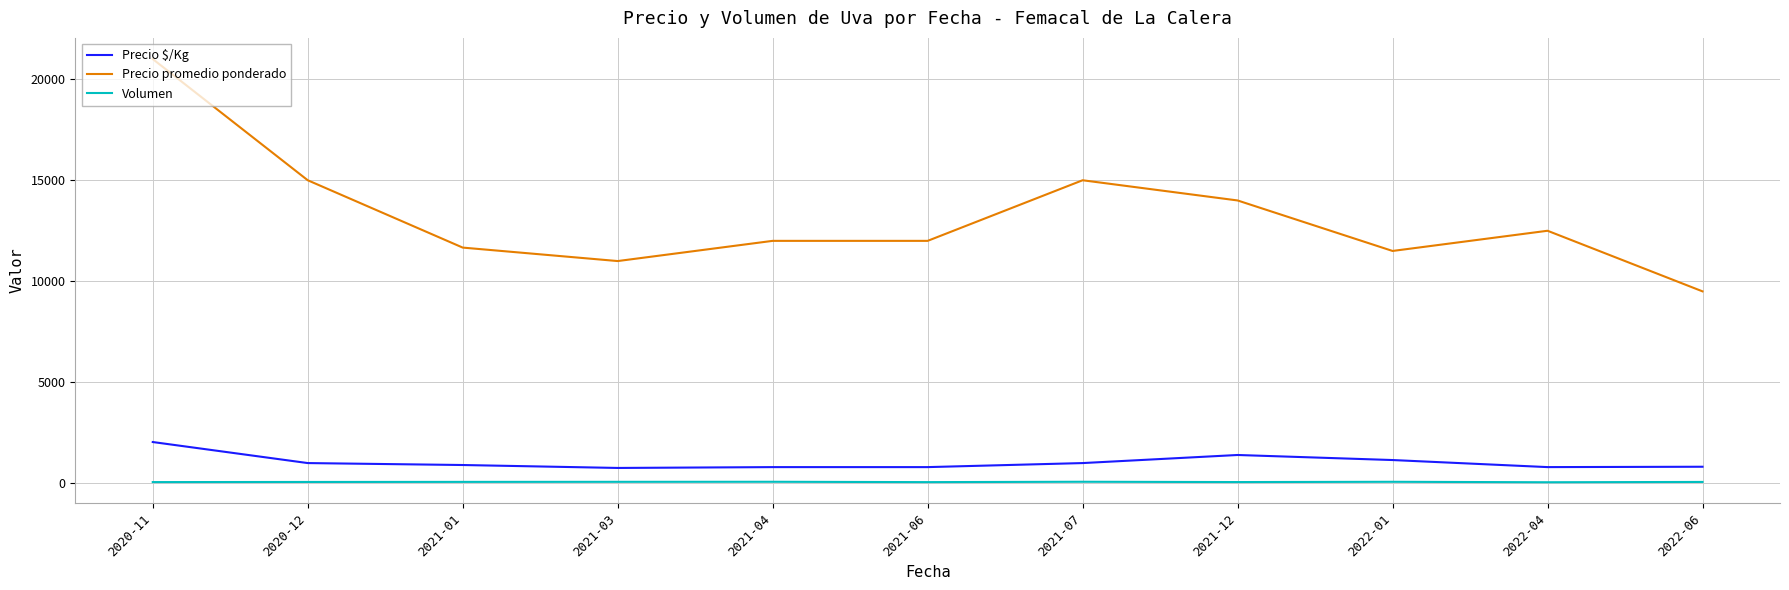

The value of Precio promedio ponderado at 2021-12 is 14000.0. True or false?

True